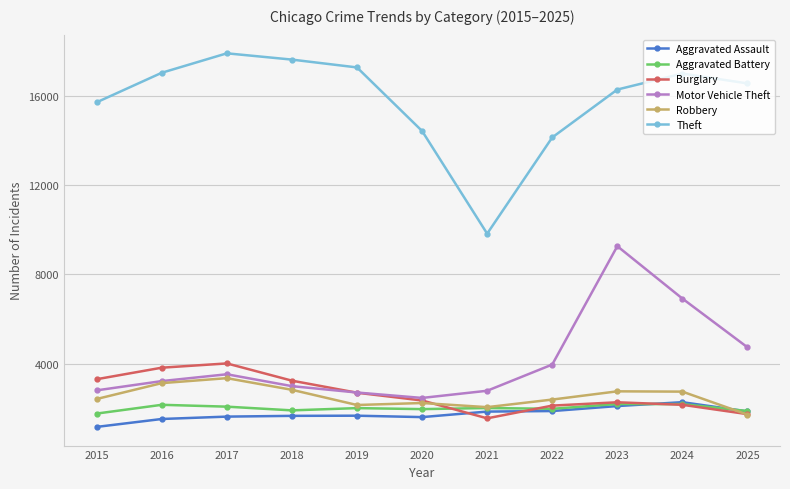

In Burglary, how many points are higher than both neighbors (excluding endpoints)?

2